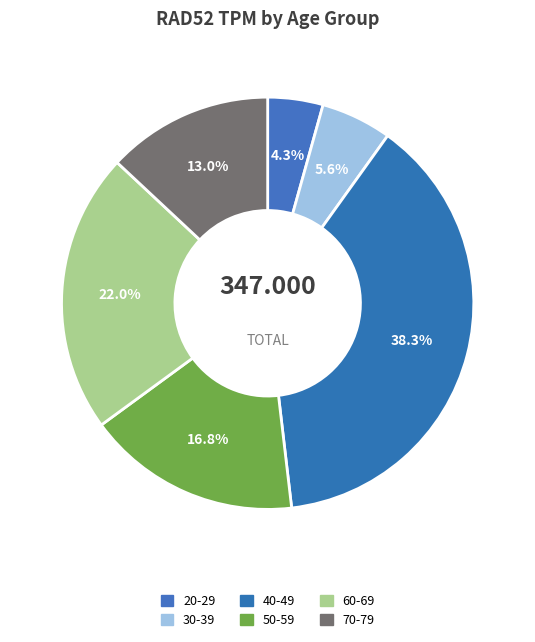

Which has a higher value, 70-79 or 30-39?

70-79